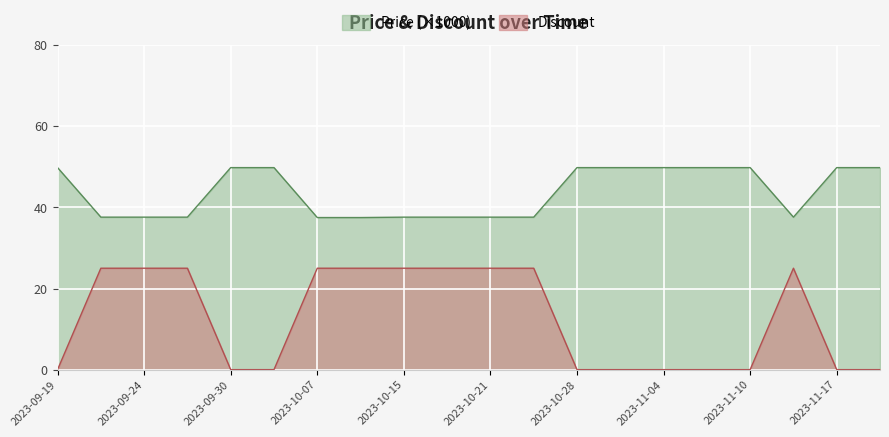

Between 2023-10-10 and 2023-09-21, which is larger?

2023-09-21